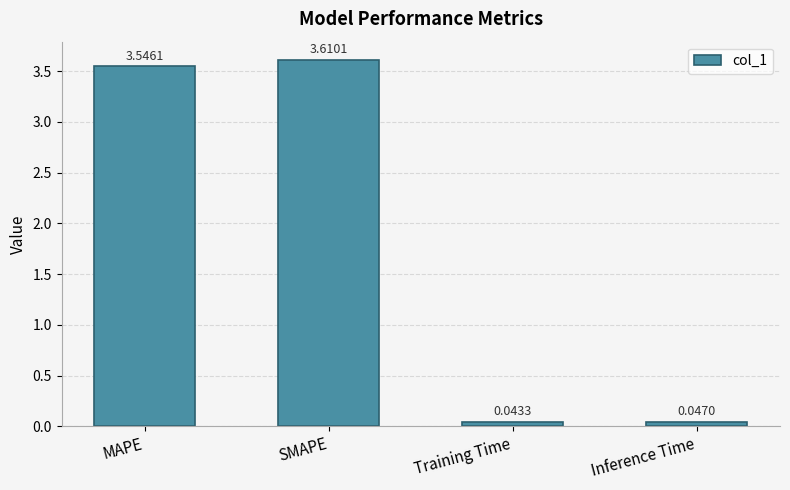

Rank the categories by value from lowest to highest.

Training Time, Inference Time, MAPE, SMAPE